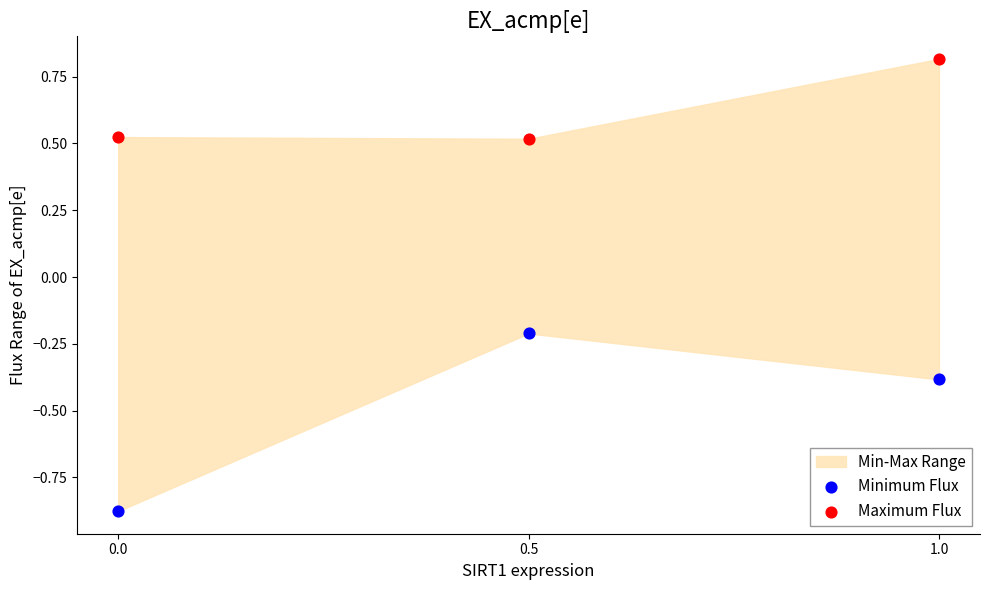

Across all data points, what is the range of Y values (max minus min)?

1.7